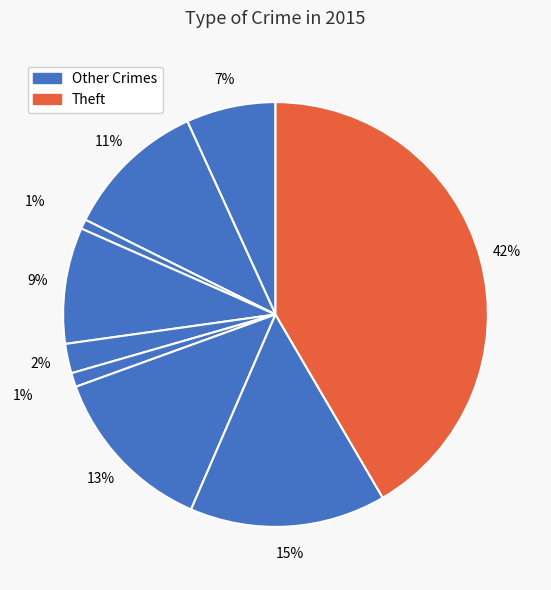

Which slice is the largest?

Theft